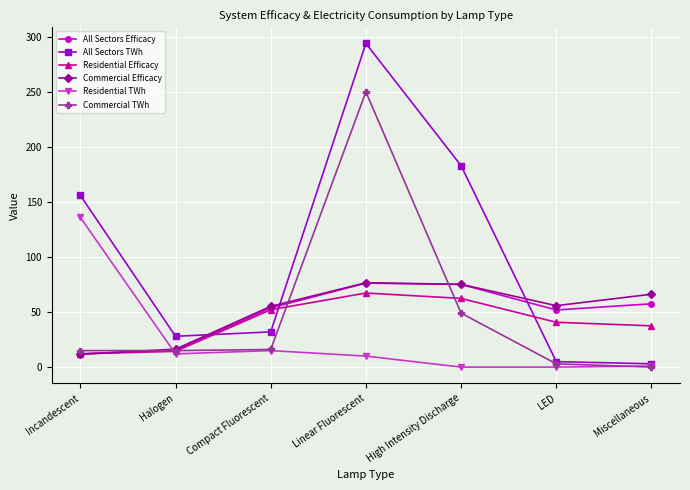

How many data points in All Sectors TWh are less than 32?

3